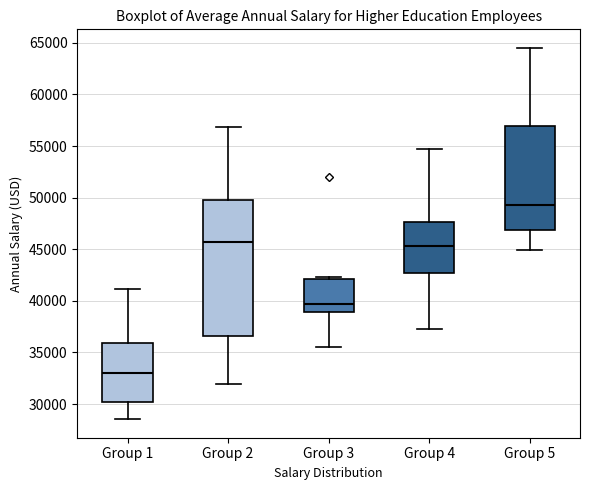

Where is the lower edge of the box for Group 4 on the y-axis? The values are not printed on the chart, so give them approximately, as read against the axis.

42500